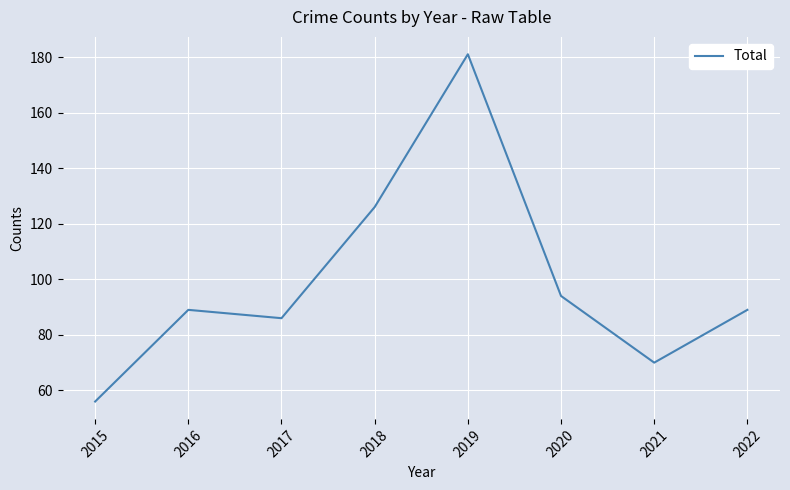

True or false: the data shows 29 at 2020.

False